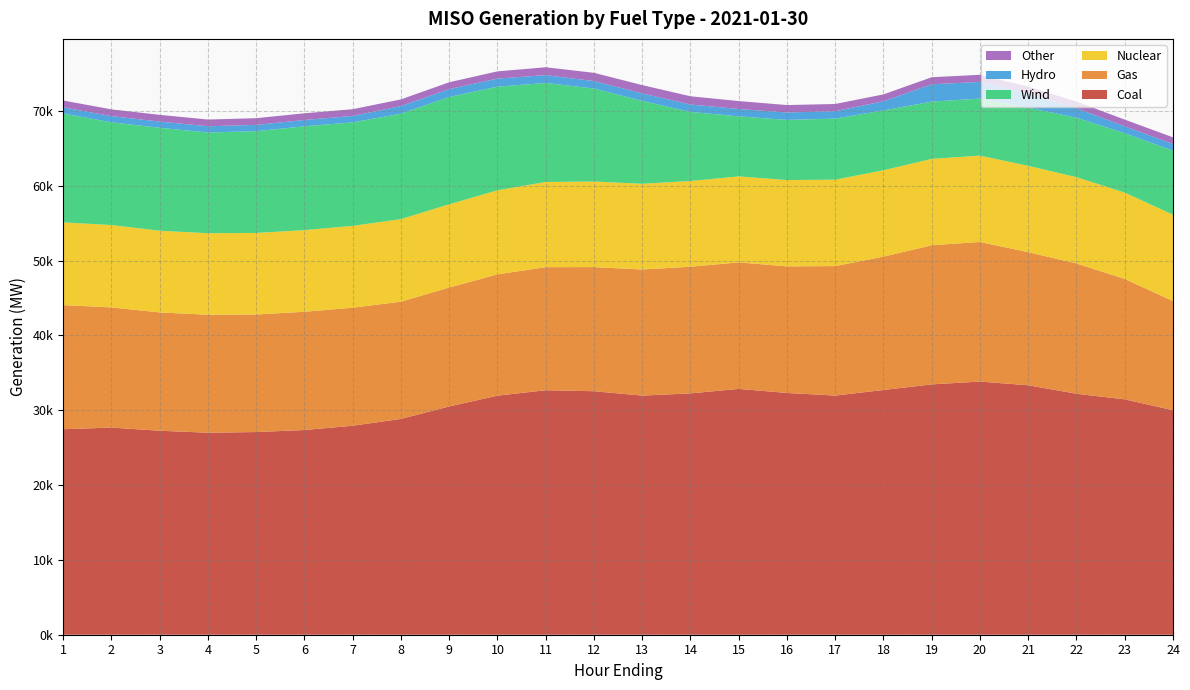

Reading left to right, list all the values displayed in this chart.

Coal: 1=27461.4	2=27680.4	3=27257.3	4=26992.8	5=27082.4	6=27354.0	7=27925.4	8=28839.2	9=30503.5	10=31947.0	11=32670.4	12=32537.1	13=31952.7	14=32245.8	15=32851.0	16=32305.7	17=31957.1	18=32704.9	19=33452.2	20=33827.7	21=33334.0	22=32197.9	23=31451.7	24=29995.2
Gas: 1=16587.4	2=16059.3	3=15812.6	4=15764.7	5=15711.7	6=15801.2	7=15771.2	8=15663.7	9=15894.0	10=16208.1	11=16446.8	12=16587.1	13=16853.8	14=16930.2	15=16903.8	16=16913.6	17=17306.5	18=17820.0	19=18592.1	20=18655.5	21=17785.6	22=17410.9	23=16092.1	24=14592.5
Nuclear: 1=11053.9	2=11003.5	3=10913.5	4=10894.8	5=10892.8	6=10908.6	7=10937.5	8=11036.2	9=11119.7	10=11236.1	11=11379.9	12=11434.4	13=11452.8	14=11454.1	15=11487.8	16=11538.3	17=11542.1	18=11541.1	19=11542.6	20=11538.1	21=11537.3	22=11536.0	23=11535.5	24=11537.4
Wind: 1=14549.3	2=13729.4	3=13753.4	4=13459.7	5=13604.1	6=13877.4	7=13833.2	8=14090.9	9=14336.6	10=13844.0	11=13233.6	12=12429.4	13=11082.4	14=9234.5	15=8024.2	16=8036.9	17=8162.6	18=7994.3	19=7650.6	20=7620.8	21=7780.4	22=7940.2	23=7940.3	24=8553.9
Hydro: 1=820.1	2=825.8	3=834.9	4=834.4	5=838.9	6=840.0	7=863.1	8=1009.6	9=1059.0	10=1076.2	11=1050.5	12=997.9	13=995.0	14=987.9	15=986.9	16=990.4	17=992.9	18=1217.0	19=2319.1	20=2225.8	21=1892.1	22=1271.6	23=917.8	24=891.2
Other: 1=914.4	2=904.5	3=895.1	4=896.7	5=894.6	6=895.7	7=893.7	8=893.6	9=910.0	10=968.6	11=1047.2	12=1100.4	13=1106.3	14=1098.8	15=1057.3	16=992.4	17=959.9	18=927.5	19=941.6	20=952.9	21=912.5	22=892.4	23=892.3	24=893.5